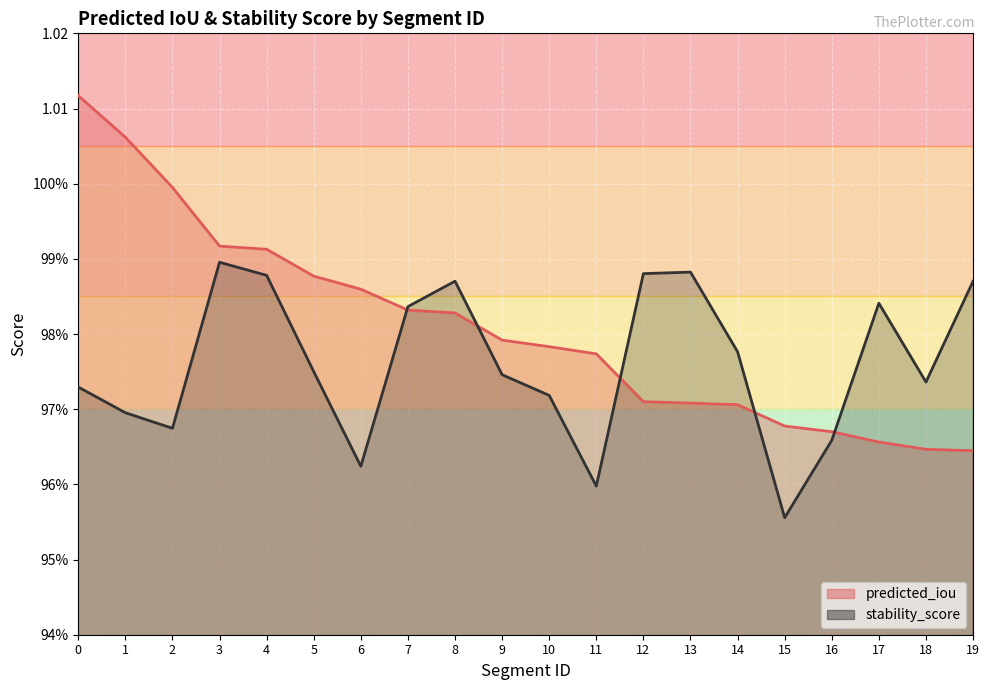

Count the number of data series in this chart.

2